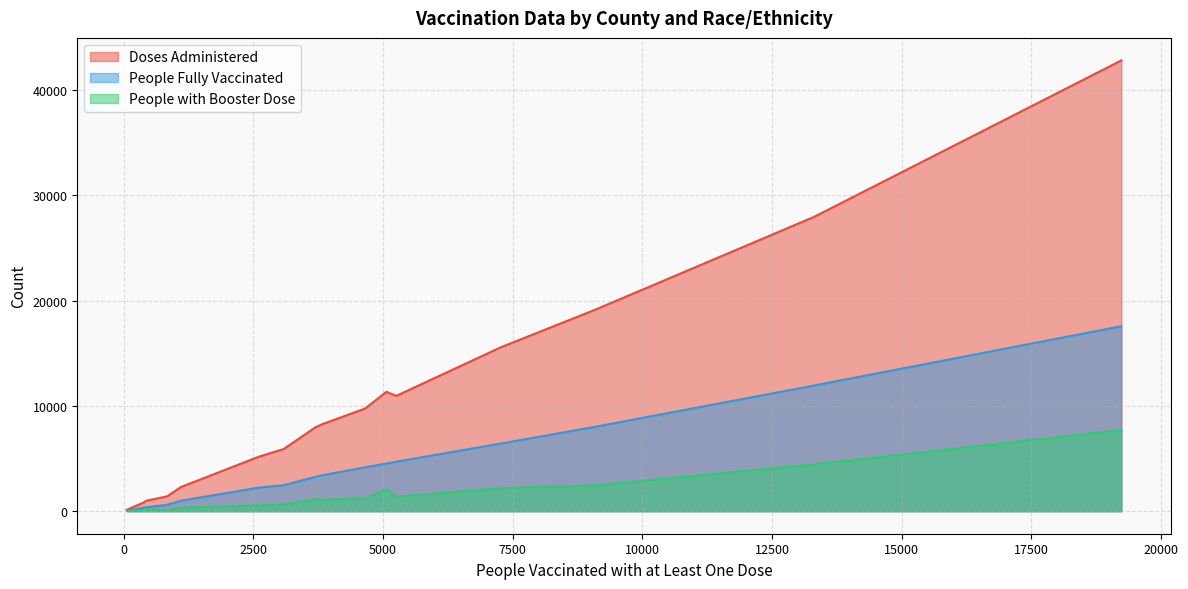

Which series has the largest range (max minus min)?

Doses Administered